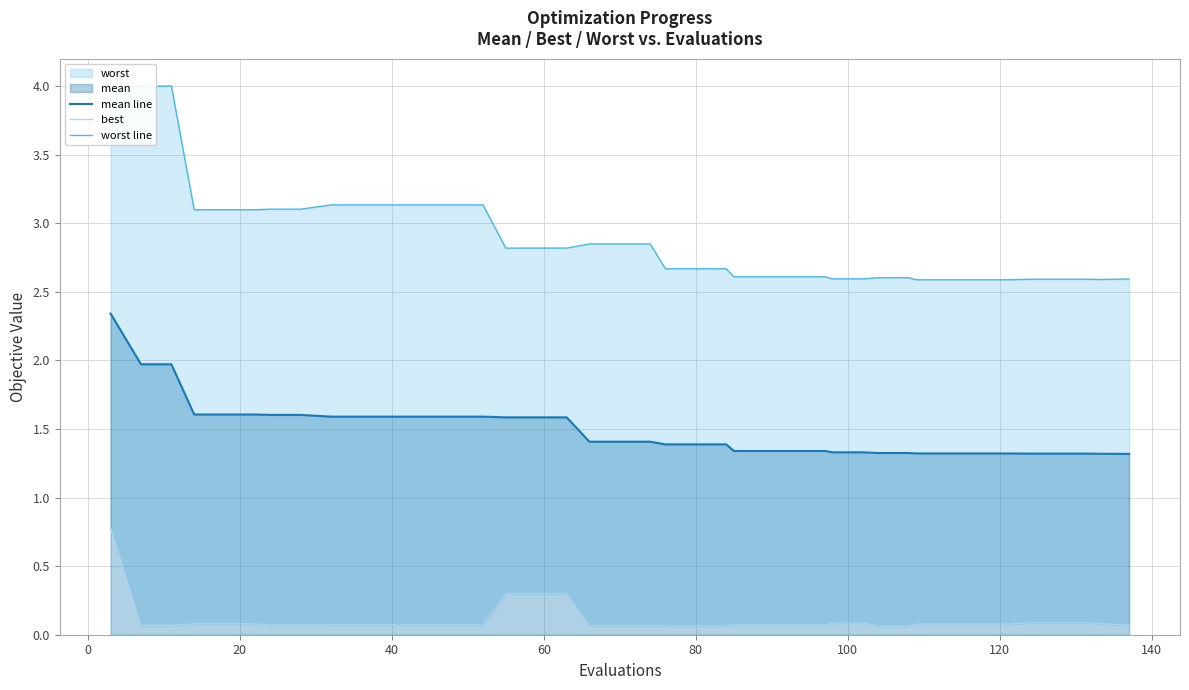

What is the average value of the best series?

0.1